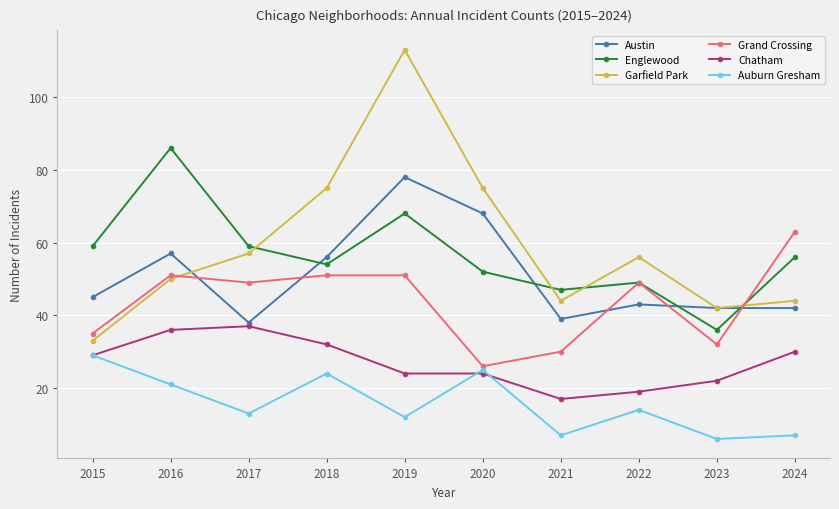

Reading left to right, extract all data points from this chart.

Austin: 45	57	38	56	78	68	39	43	42	42
Englewood: 59	86	59	54	68	52	47	49	36	56
Garfield Park: 33	50	57	75	113	75	44	56	42	44
Grand Crossing: 35	51	49	51	51	26	30	49	32	63
Chatham: 29	36	37	32	24	24	17	19	22	30
Auburn Gresham: 29	21	13	24	12	25	7	14	6	7